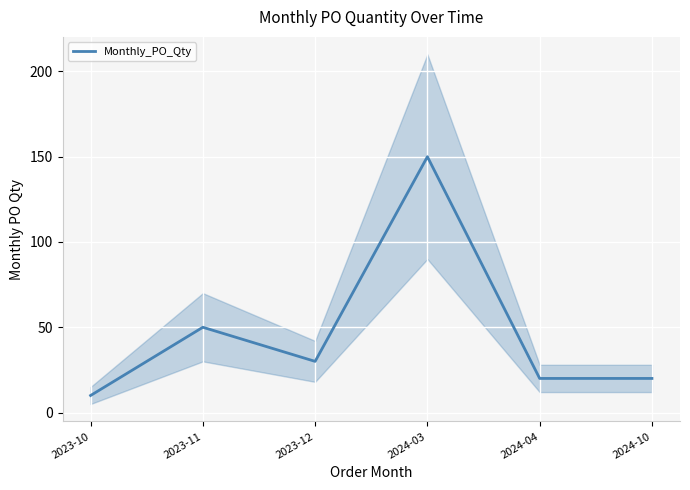

Read the value at 2024-04, to the nearest 10.

20